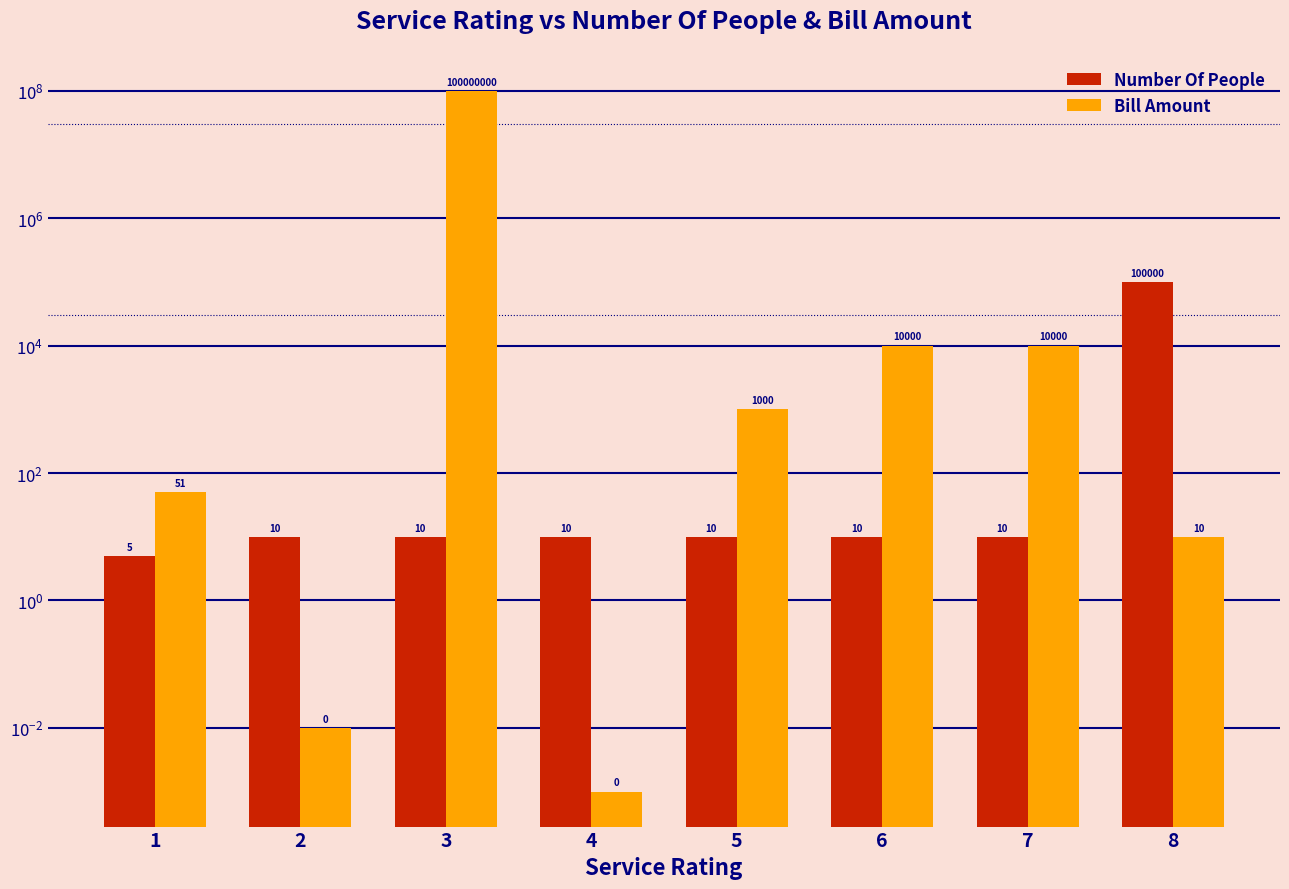

Reading right to left, transcribe all the data shown in this chart.

Number Of People: 100000.0	10.0	10.0	10.0	10.0	10.0	10.0	5.0
Bill Amount: 10.0	10000.0	10000.0	1000.0	0.0	100000000.0	0.0	50.8